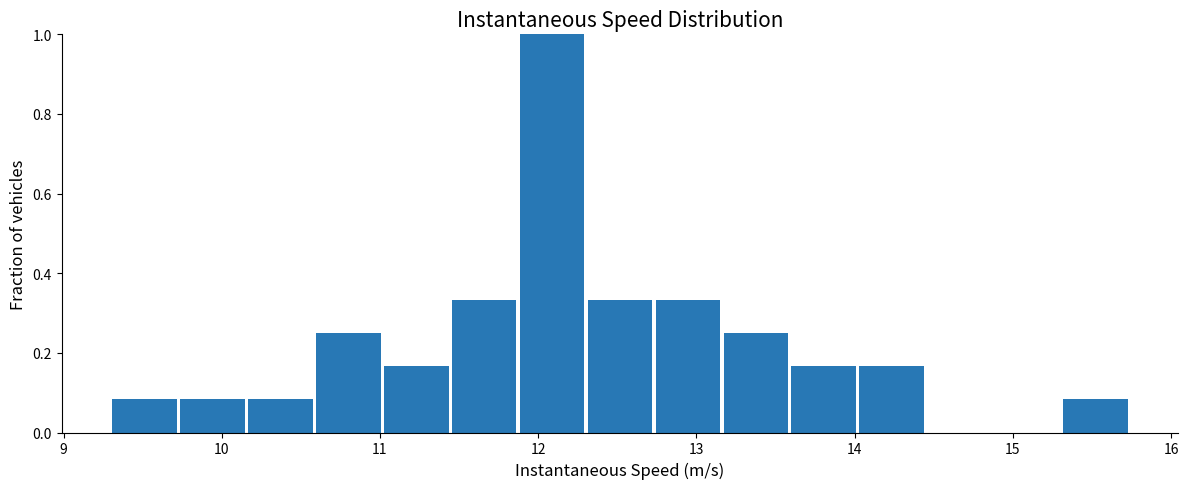

How tall is the bar that spans 9.3 to 9.7 on the x-axis? Neither the bar edges nor the heights are printed on the chart, so give them approximately, as read against the axes.

0.08